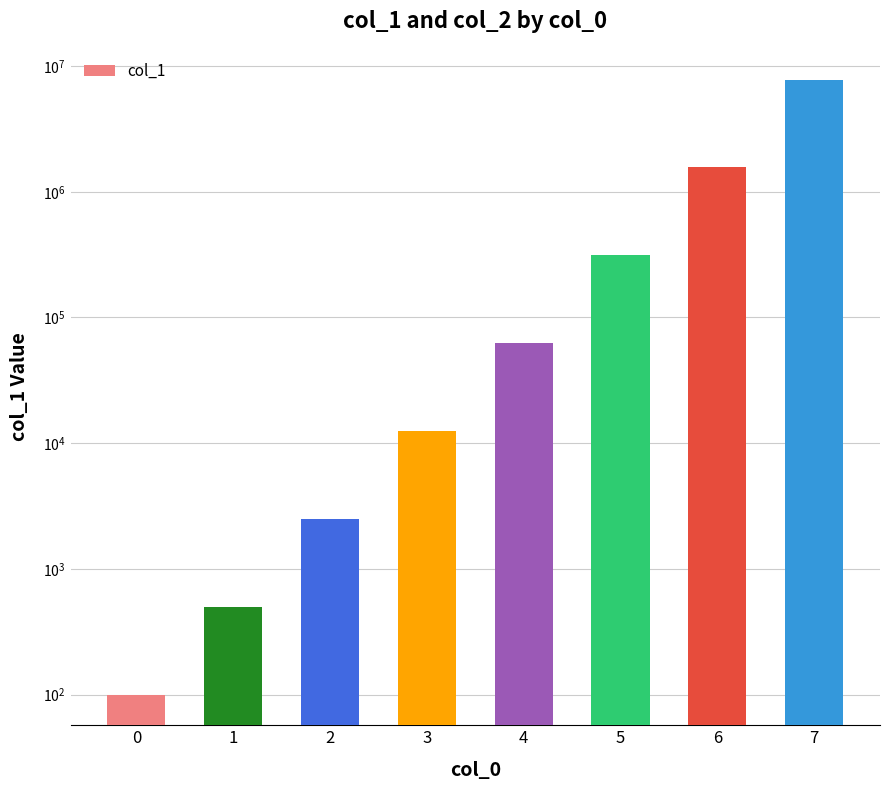

Reading right to left, transcribe all the data shown in this chart.

7812500	1562500	312500	62500	12500	2500	500	100